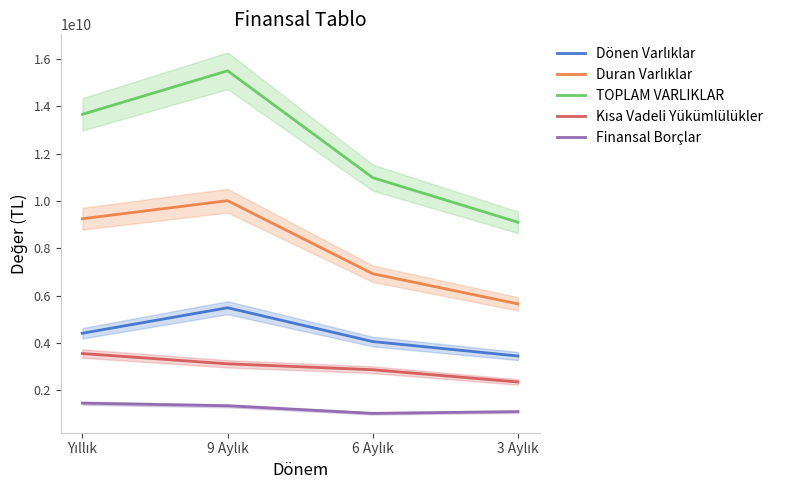

How many interior local peaks does the Dönen Varlıklar series have?

1